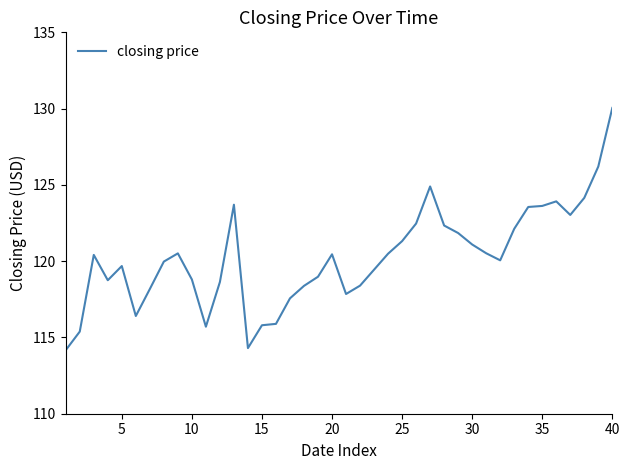

What is the smallest value displayed?

114.2